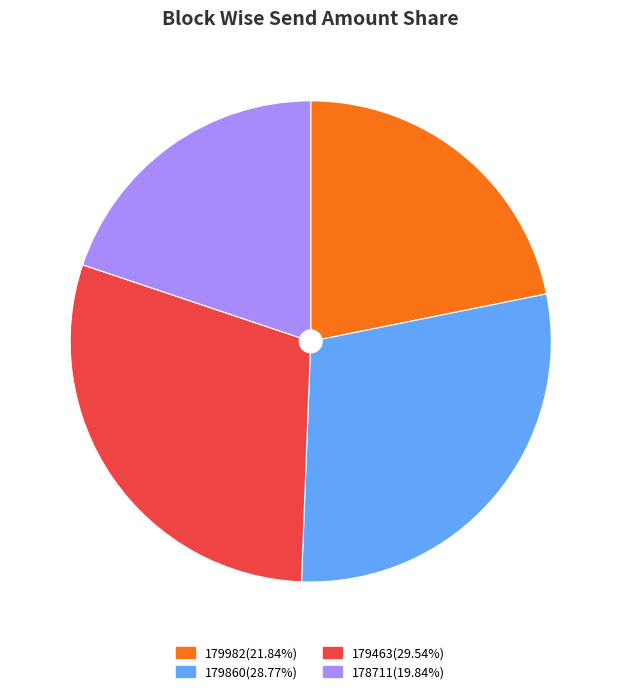

Which category has the biggest portion of the pie?

179463